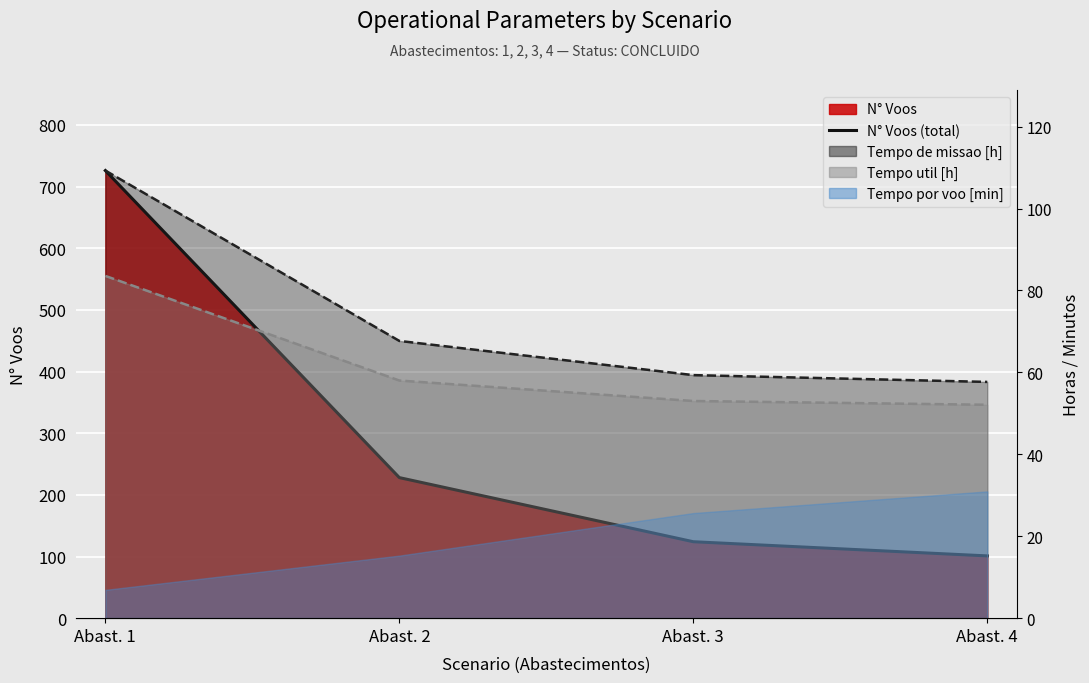

List the labels in order of value, smallest first.

Abast. 4, Abast. 3, Abast. 2, Abast. 1